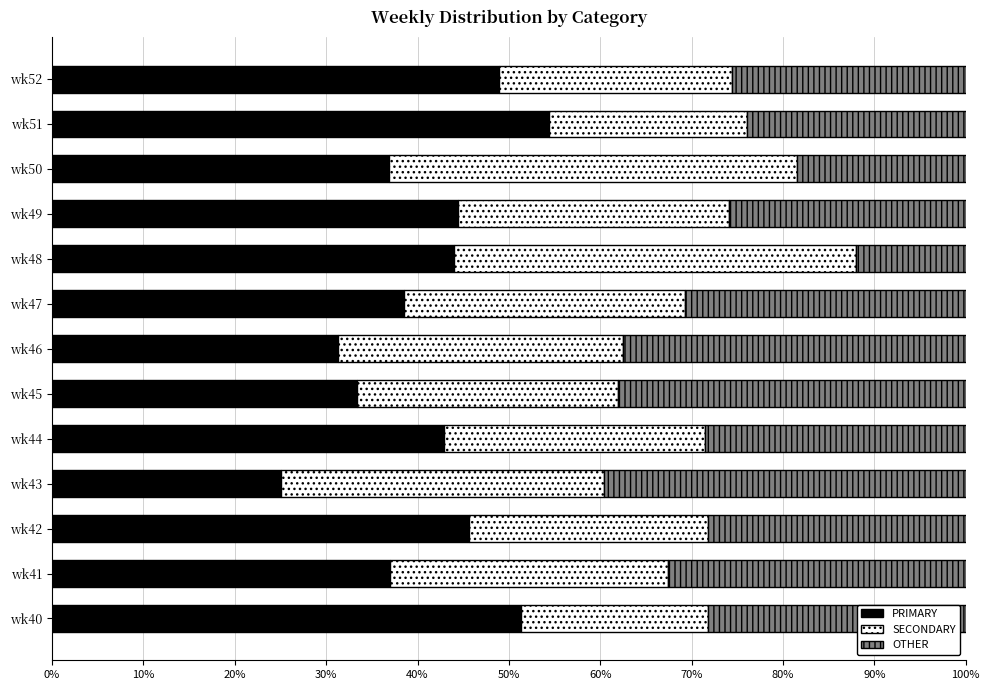

The value of PRIMARY at wk43 is 25.0. True or false?

True